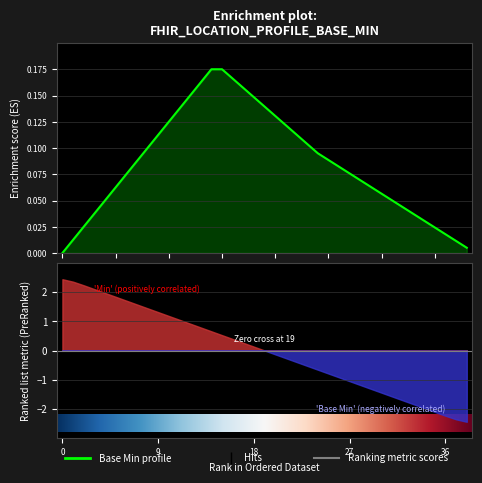

How many positive values are there?

3